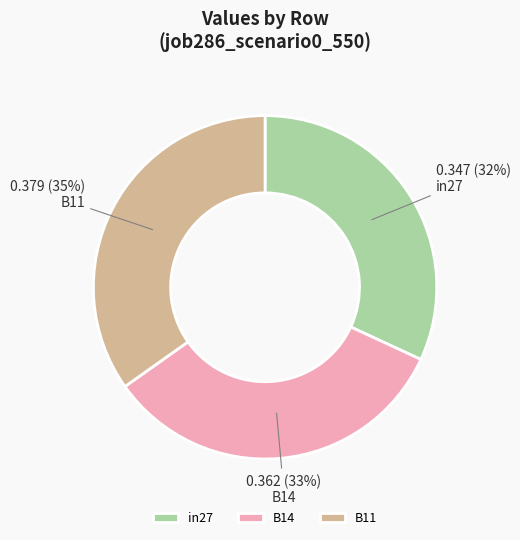

Rank the categories by value from highest to lowest.

B11, B14, in27